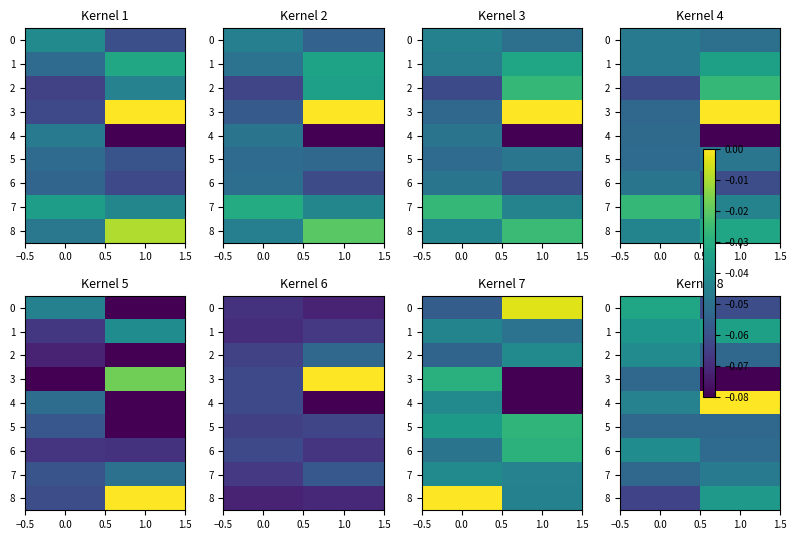

Count the number of data series in this chart.

9